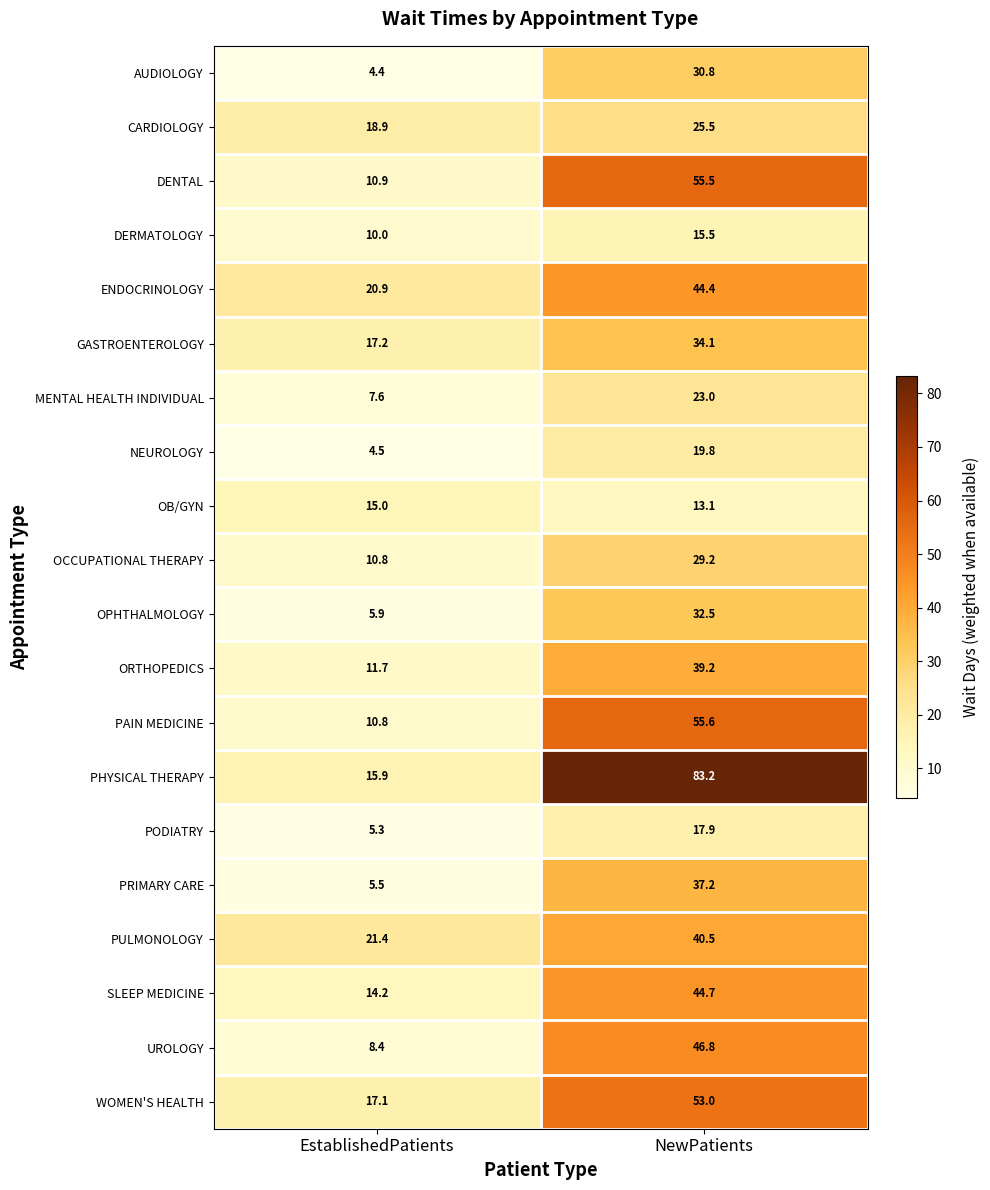

What is the difference between the maximum and minimum values in the DERMATOLOGY series?

5.5